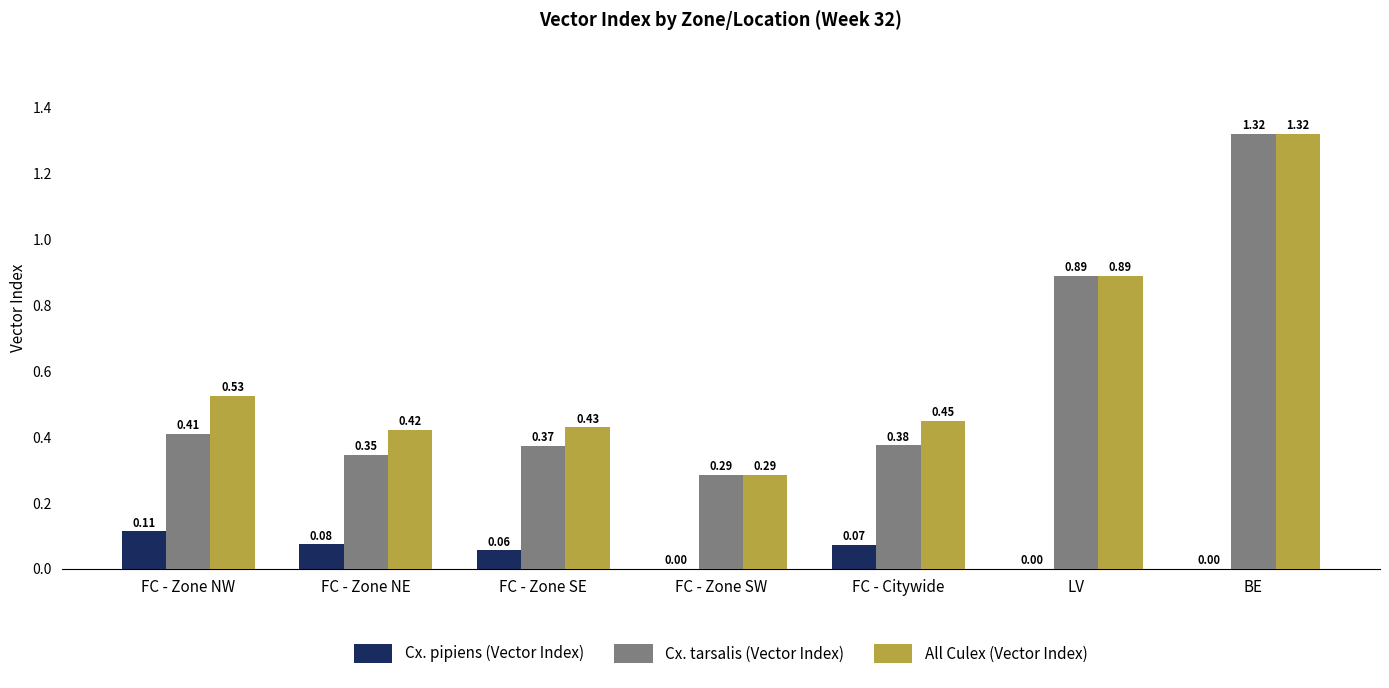

How many Cx. tarsalis (Vector Index) values are between 0 and 1?

6